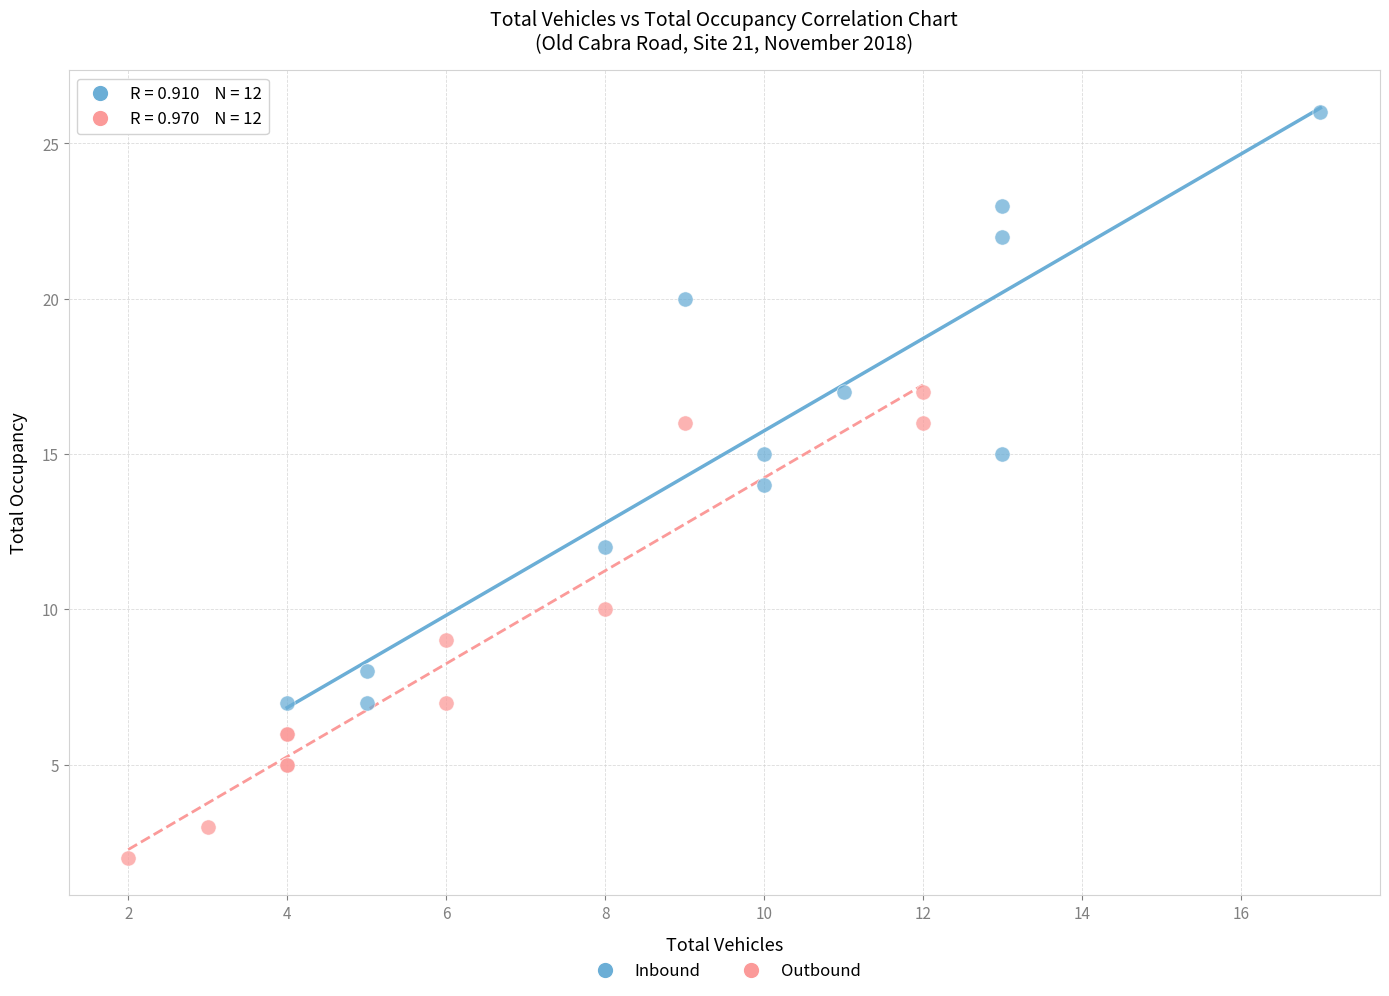

Which series contains the highest Y value?

Inbound